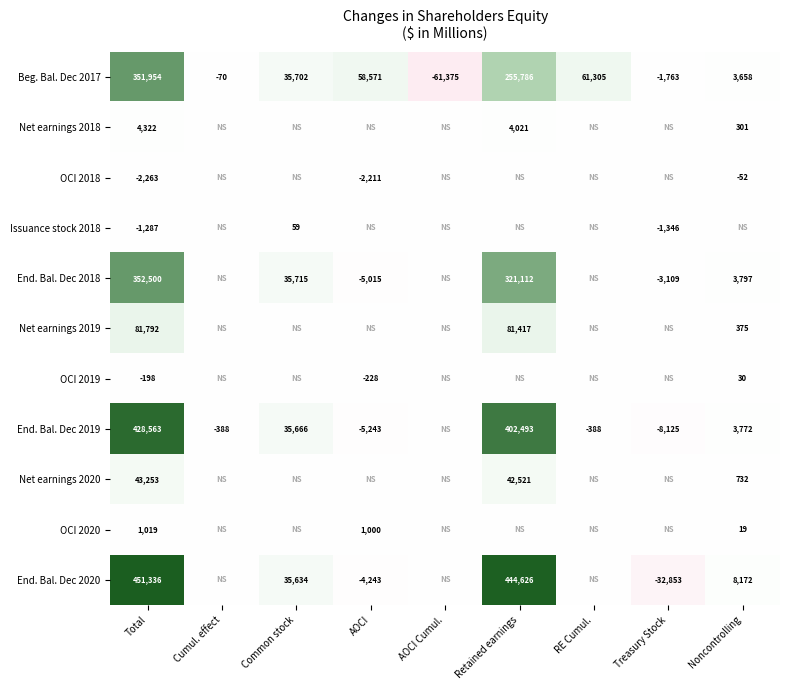

At which label does Beg. Bal. Dec 2017 first exceed 35702?

Total